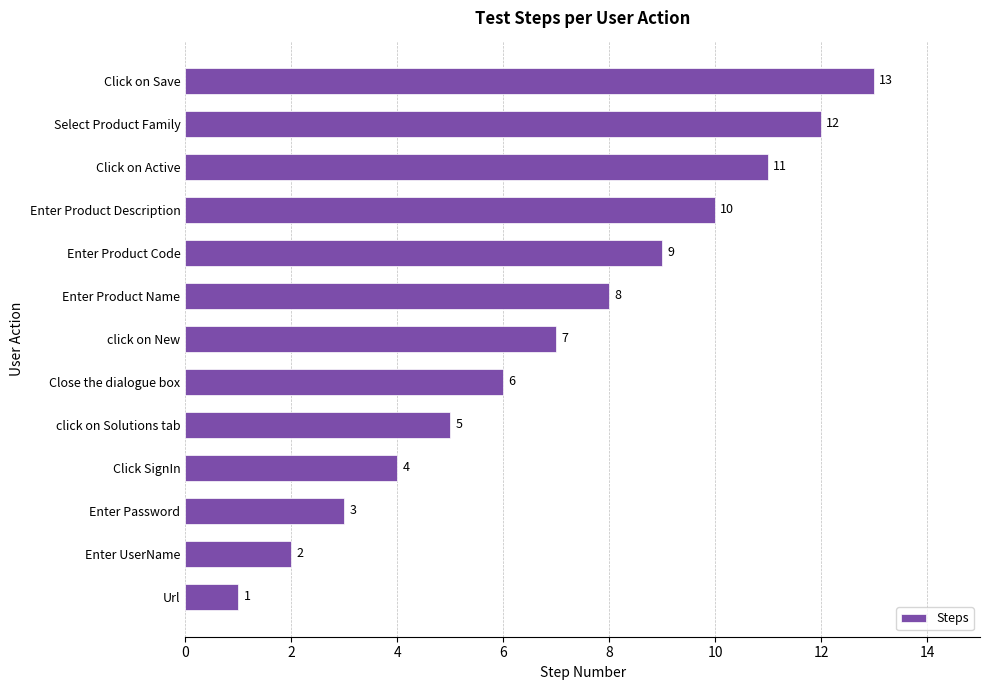

List the labels in order of value, largest first.

Click on Save, Select Product Family, Click on Active, Enter Product Description, Enter Product Code, Enter Product Name, click on New, Close the dialogue box, click on Solutions tab, Click SignIn, Enter Password, Enter UserName, Url